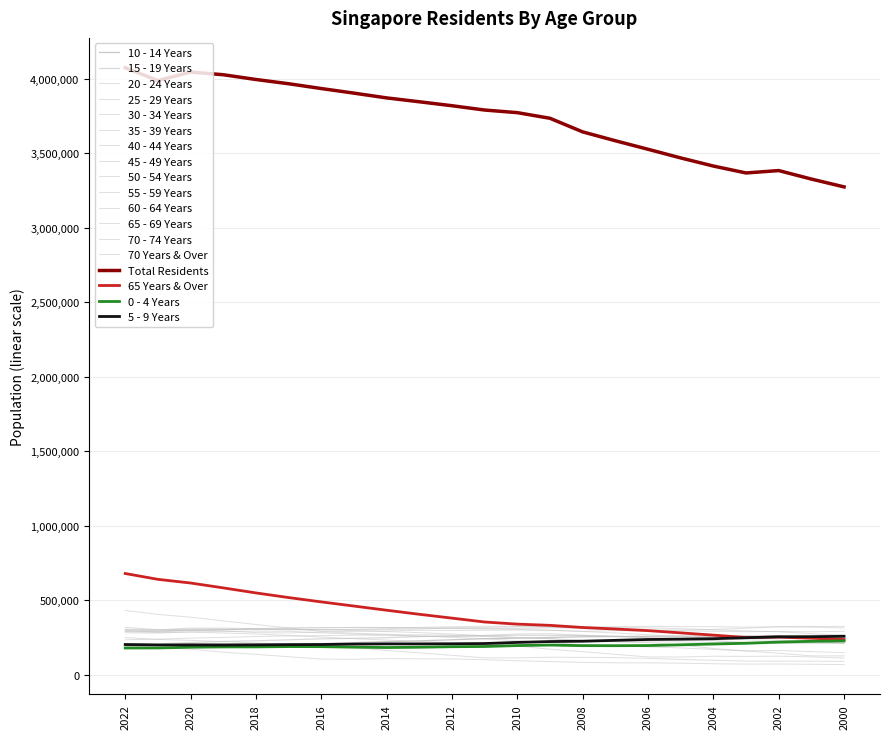

List the labels in order of 15 - 19 Years value, smallest first.

2021, 2022, 2002, 2001, 2000, 2003, 2020, 2019, 2018, 2004, 2017, 2005, 2016, 2015, 2006, 2014, 2013, 2007, 2012, 2011, 2009, 2008, 2010